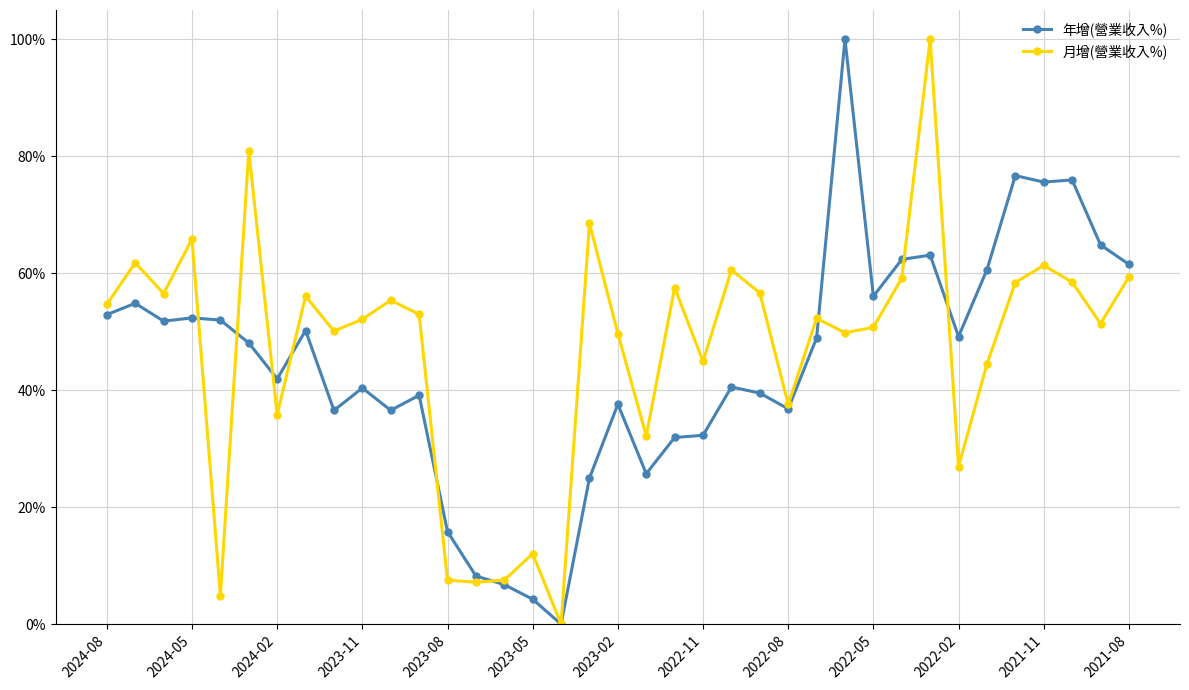

How many interior local valleys does the 月增(營業收入%) series have?

12